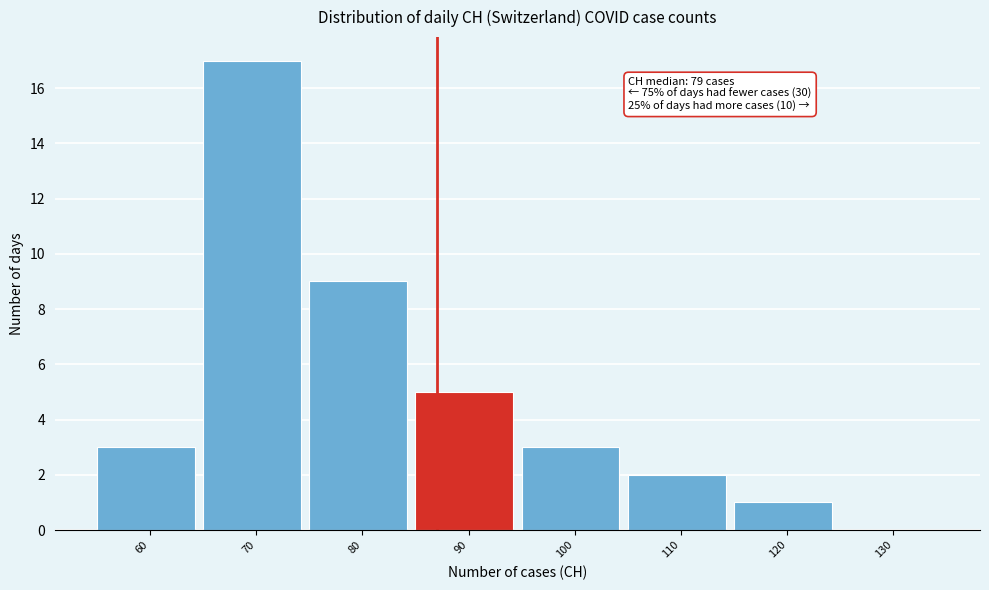

Reading left to right, extract all data points from this chart.

60=3	70=17	80=9	90=5	100=3	110=2	120=1	130=0